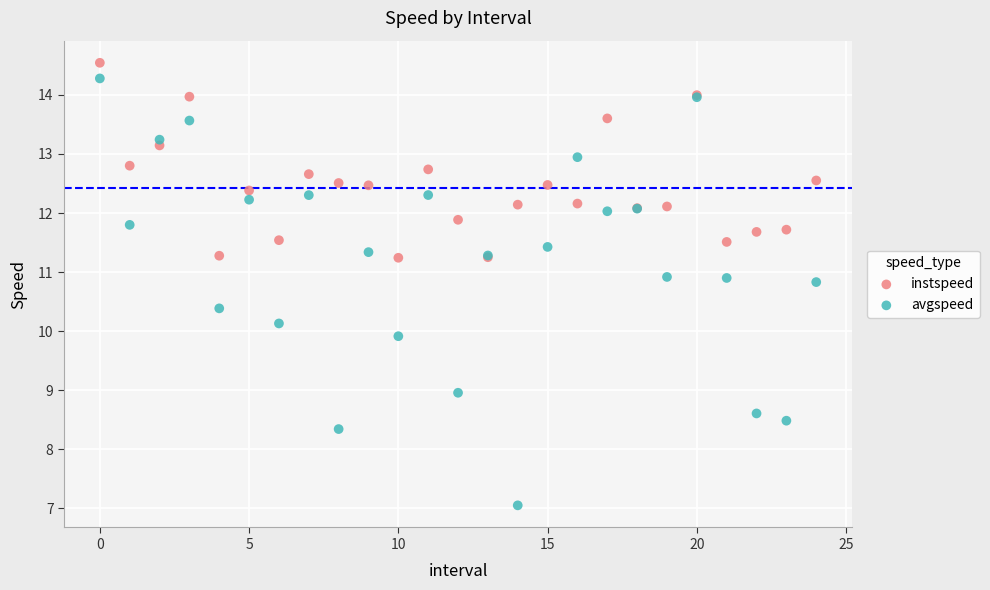

Which series reaches the maximum Y coordinate?

instspeed